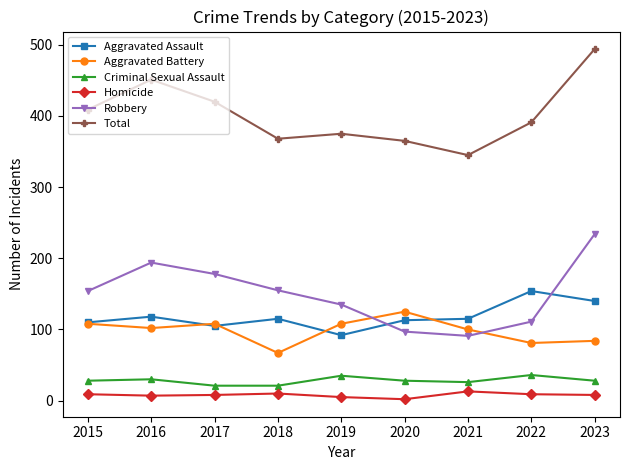

Between 2022 and 2023, which series saw the biggest shift?

Robbery